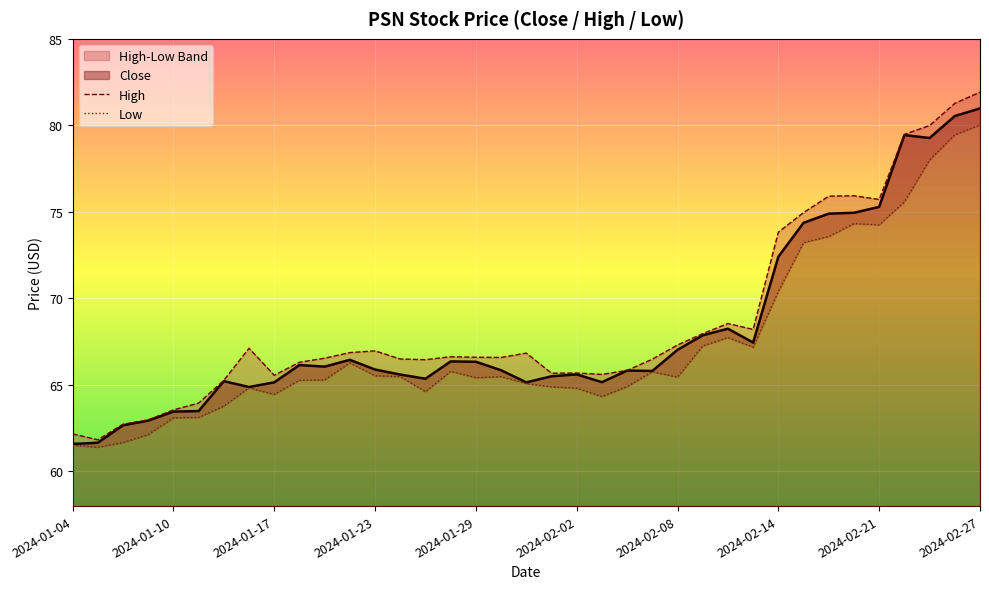

What is the average value of the High series?

68.7